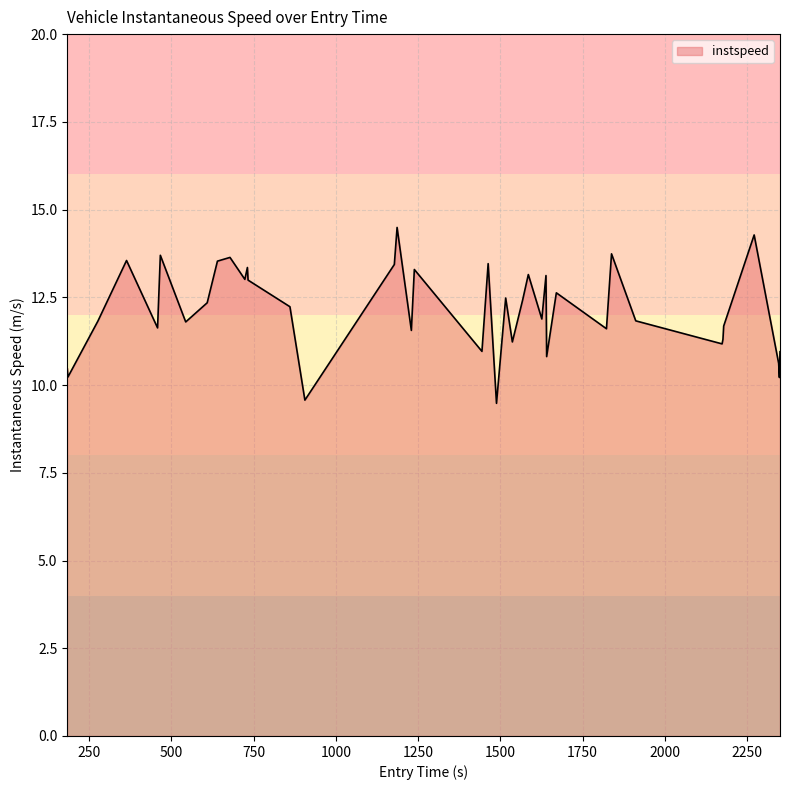

How many categories are shown in the chart?

40